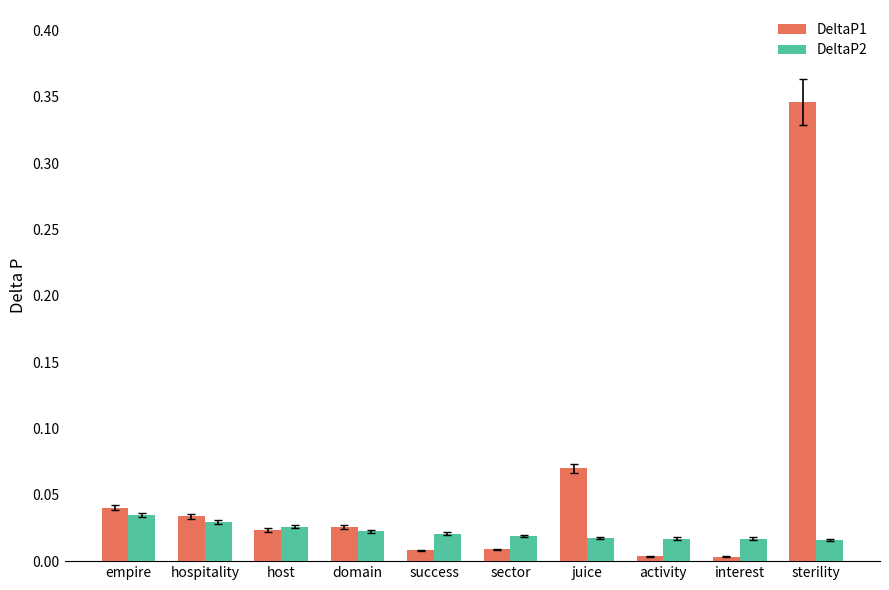

List the series in order of their overall mean, lowest first.

DeltaP2, DeltaP1